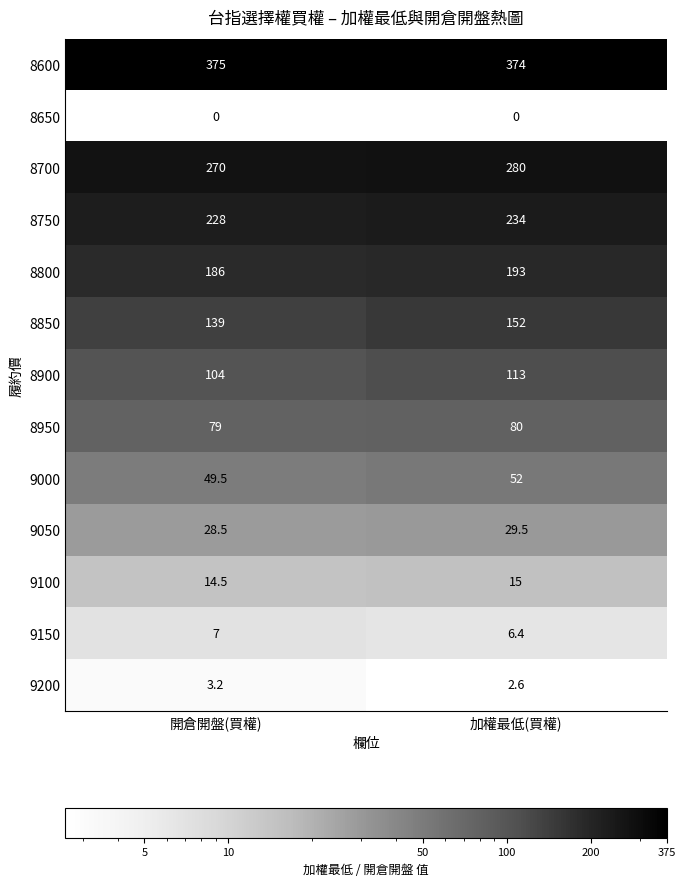

What is the sum of all 8750 values?

462.0